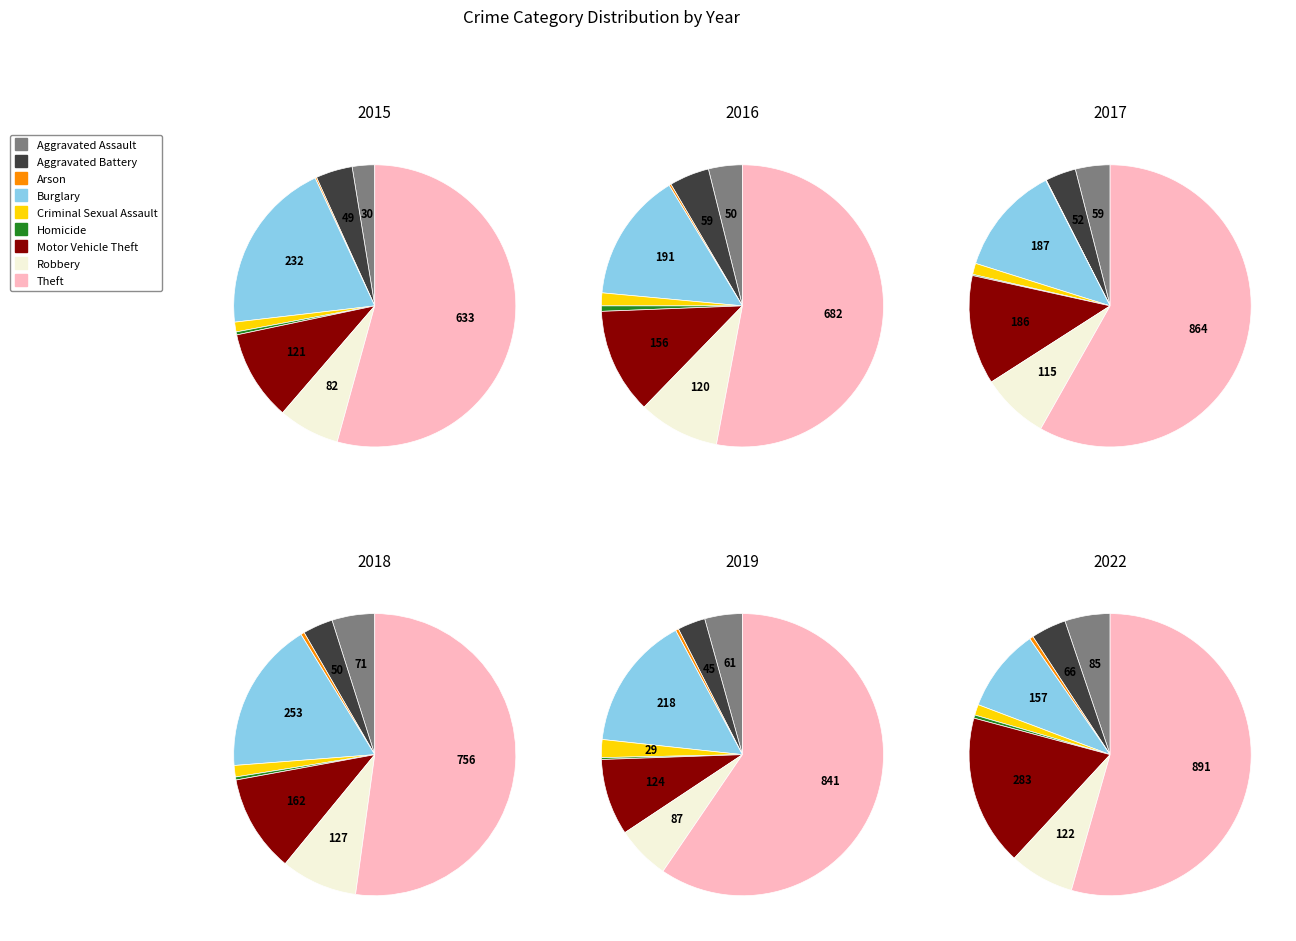

Do Burglary and Robbery together represent more than half of the pie?

No